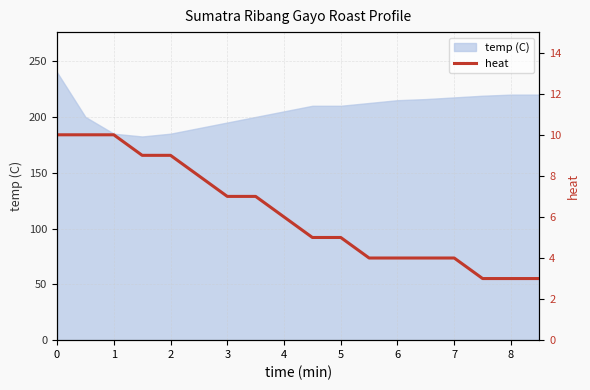

Rank the categories by value from highest to lowest.

0, 1, 2, 3, 4, 5, 6, 7, 8, 9, 10, 11, 12, 13, 14, 15, 16, 17